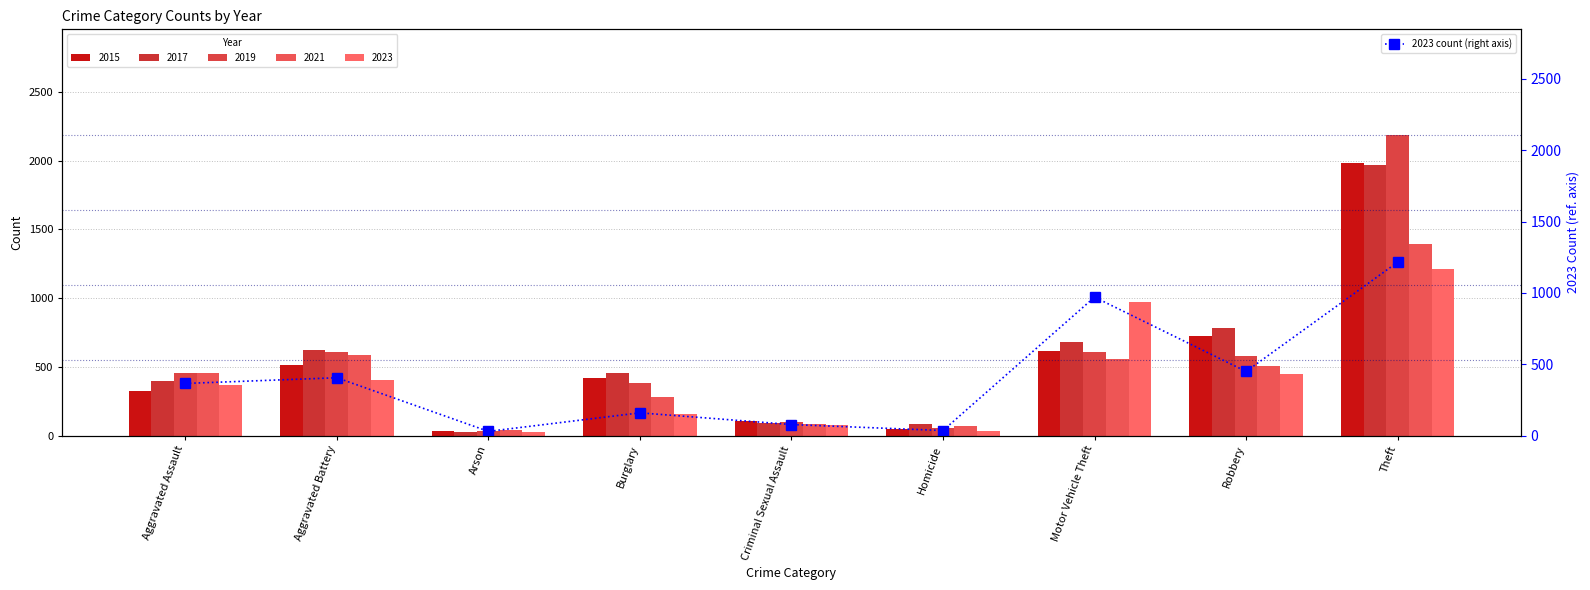

Rank the categories by value from highest to lowest.

Theft, Motor Vehicle Theft, Robbery, Aggravated Battery, Aggravated Assault, Burglary, Criminal Sexual Assault, Homicide, Arson